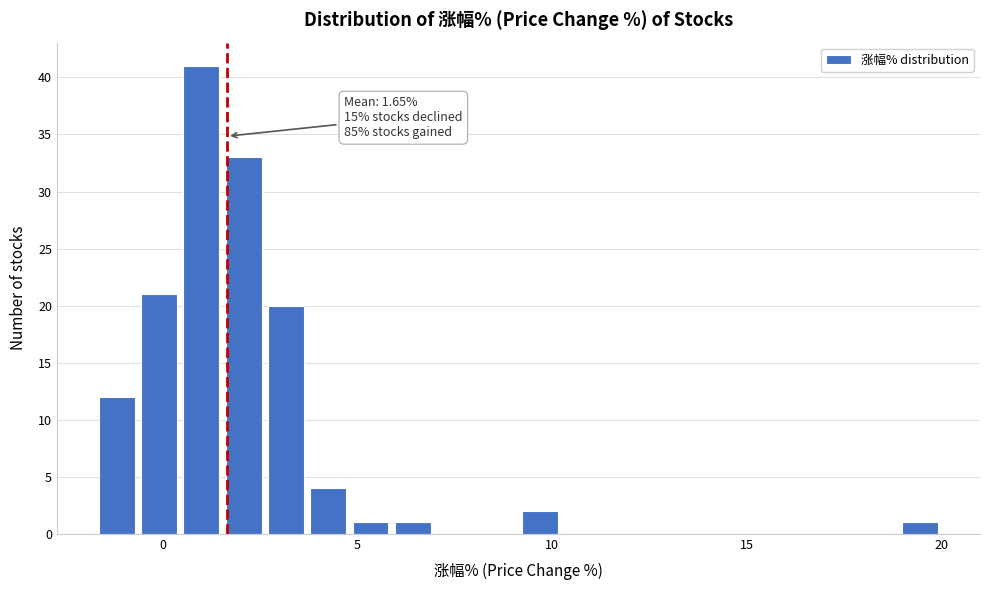

Around what value on the x-axis is the tallest bar? Give the approximate position of its centre, as read against the axis.

1.0